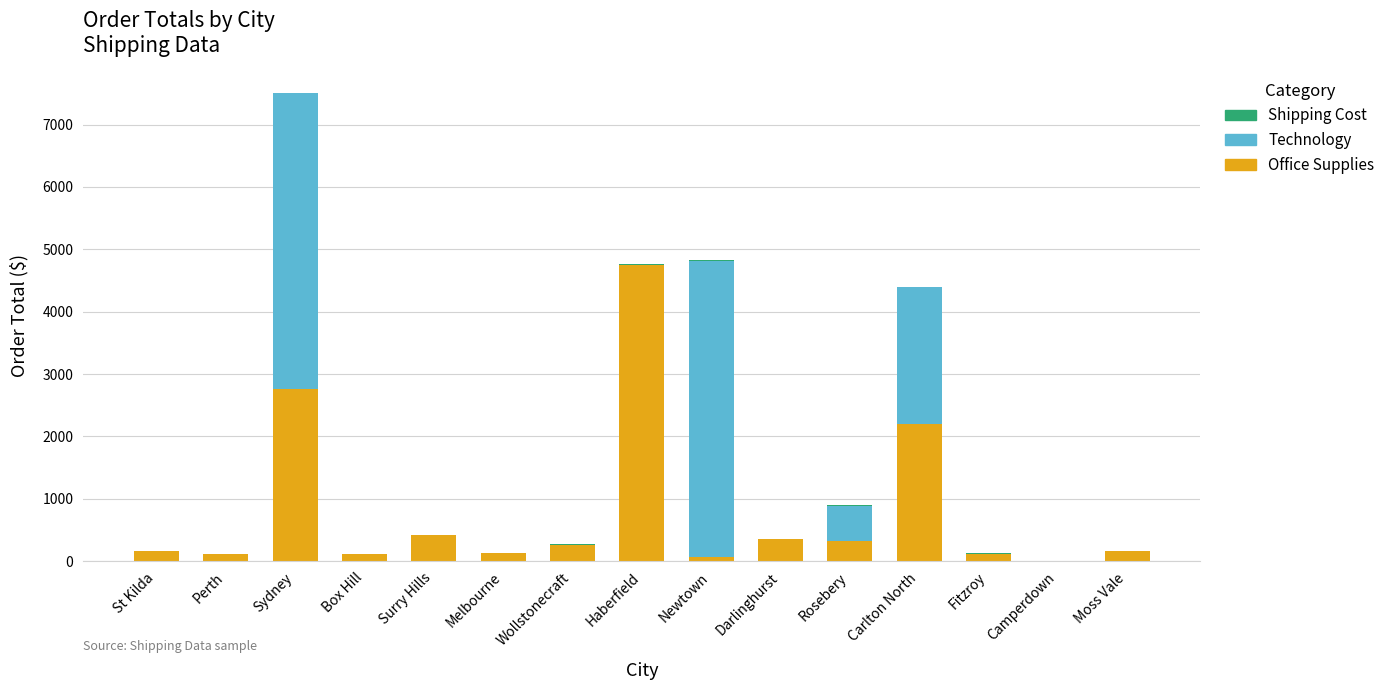

True or false: Office Supplies has a value of 6299.0 at Haberfield.

False